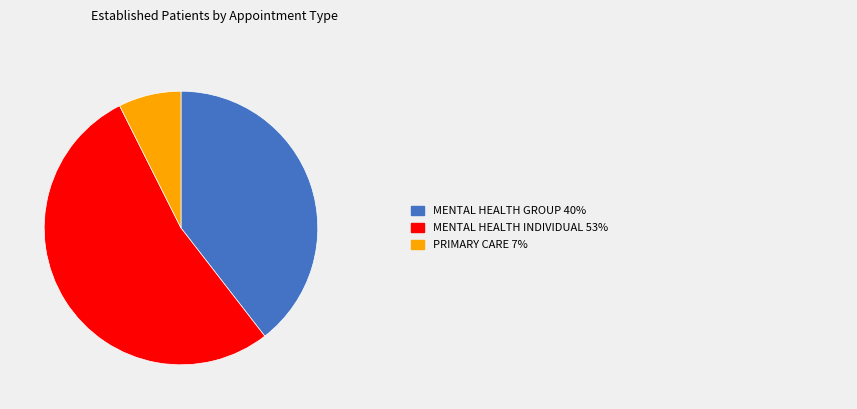

Is there a majority slice in this chart?

Yes